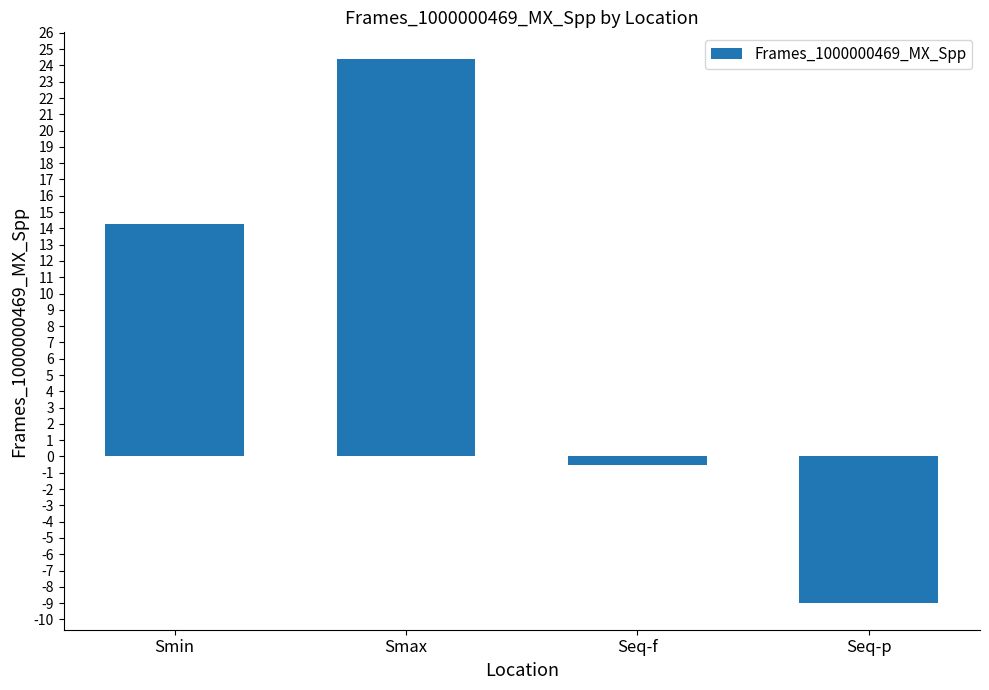

Does the chart contain any negative values?

Yes